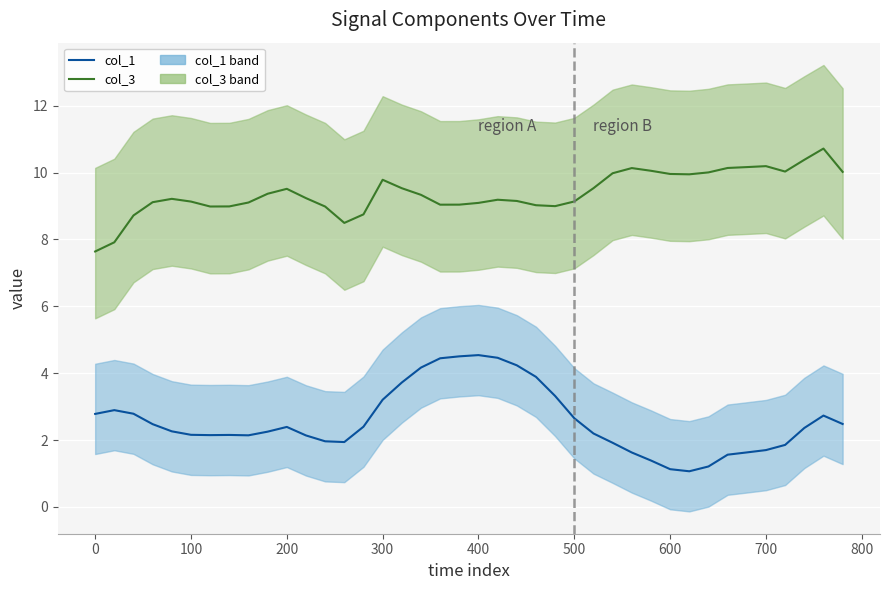

How many data points in col_1 are less than 2?

12